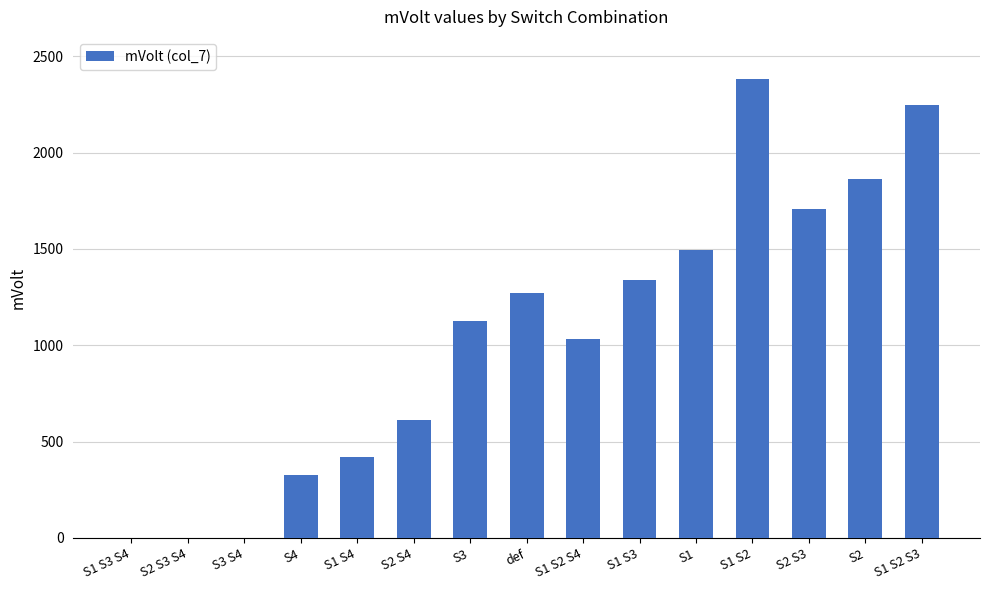

What is the sum of all values?

15807.2